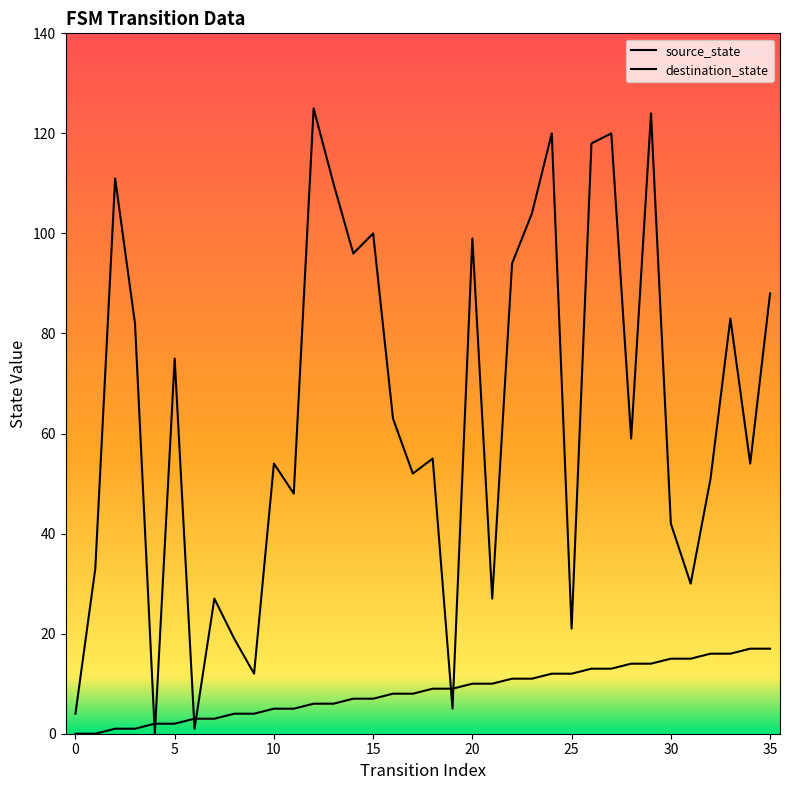

The destination_state series shows 16 at 34. True or false?

False